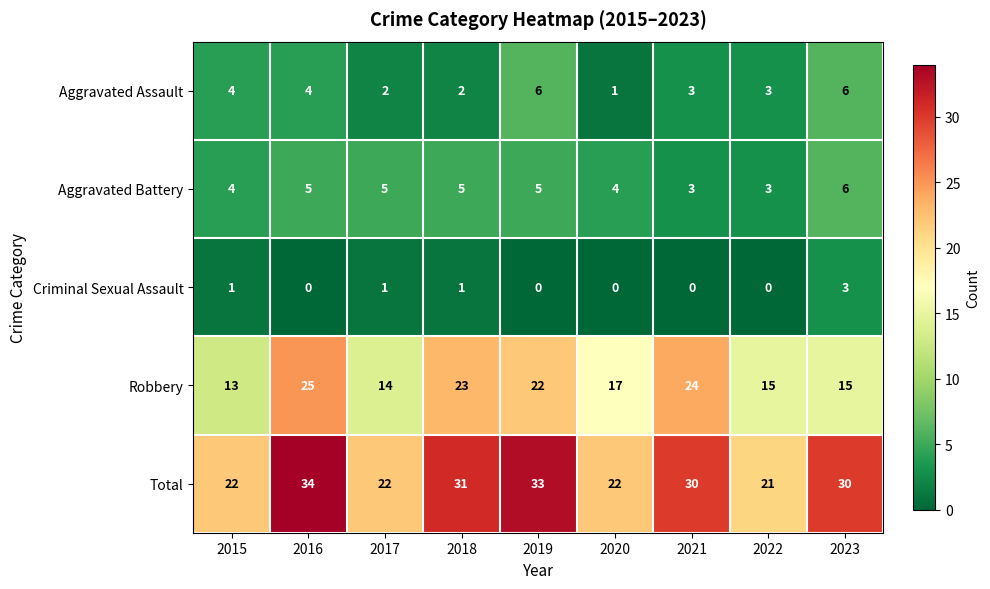

Which series changed the most between 2015 and 2020?

Robbery